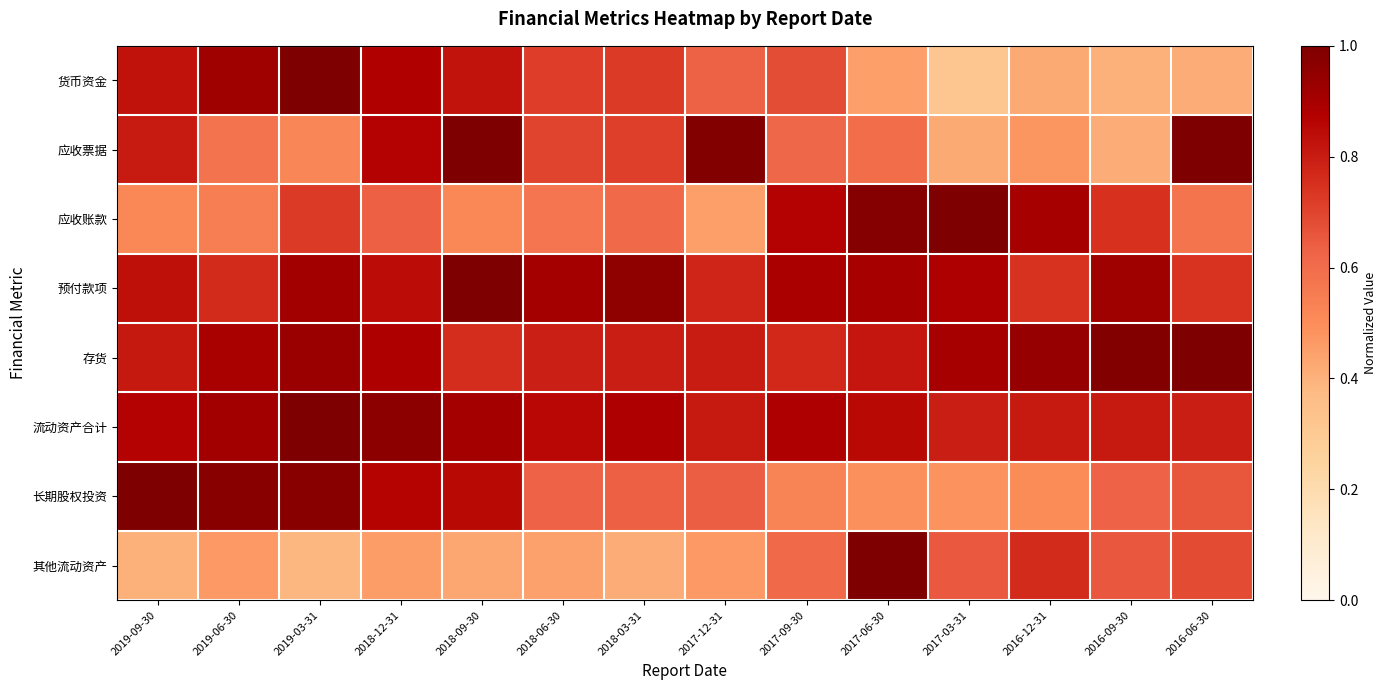

List the series in order of their peak value, highest first.

货币资金, 应收票据, 应收账款, 预付款项, 存货, 流动资产合计, 长期股权投资, 其他流动资产